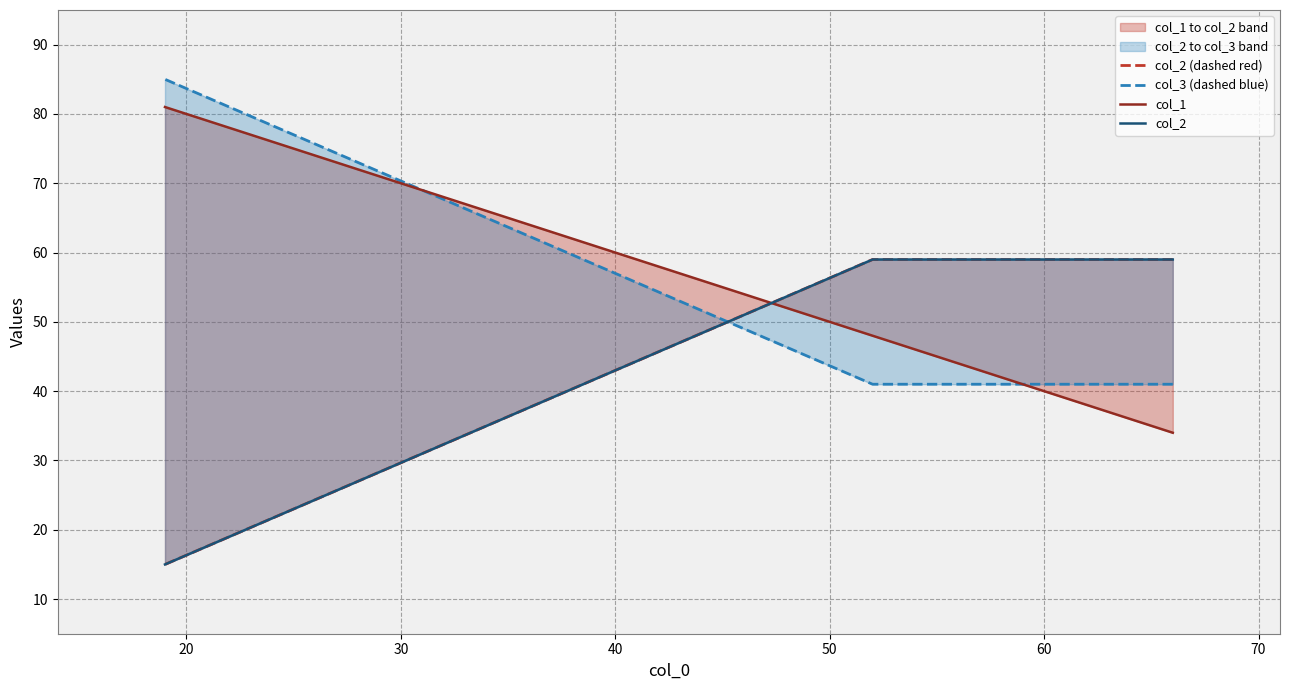

What are all the series names shown in the legend?

col_2 (dashed red), col_3 (dashed blue), col_1, col_2